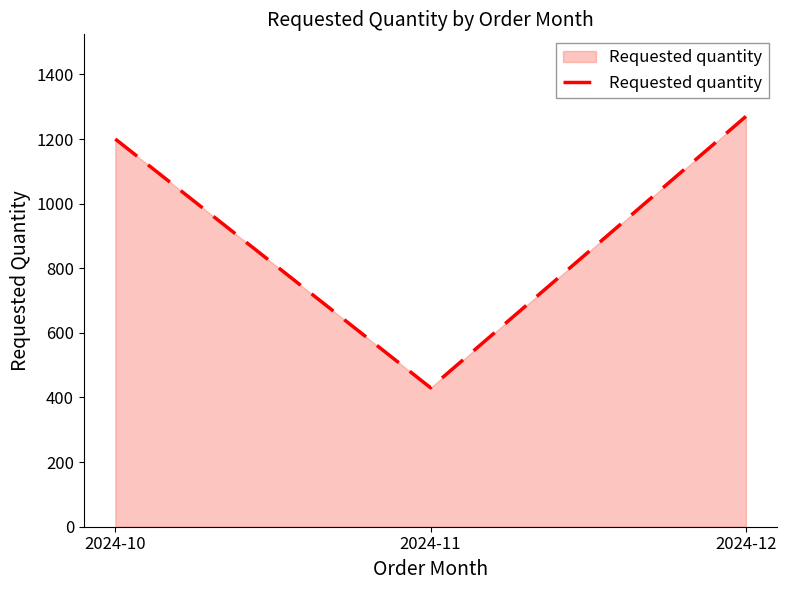

Where is the data nearest to the value 850?

2024-10